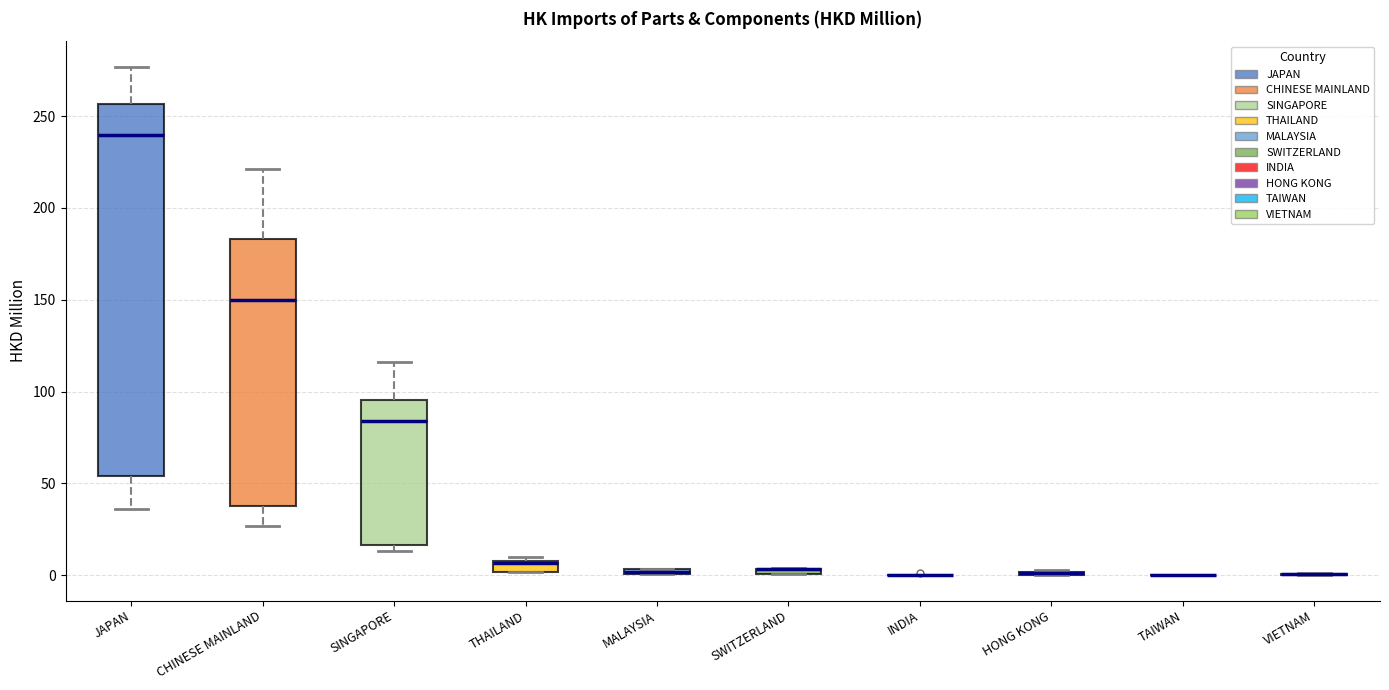

Which box is the tallest, from its lower edge to its upper edge?

JAPAN